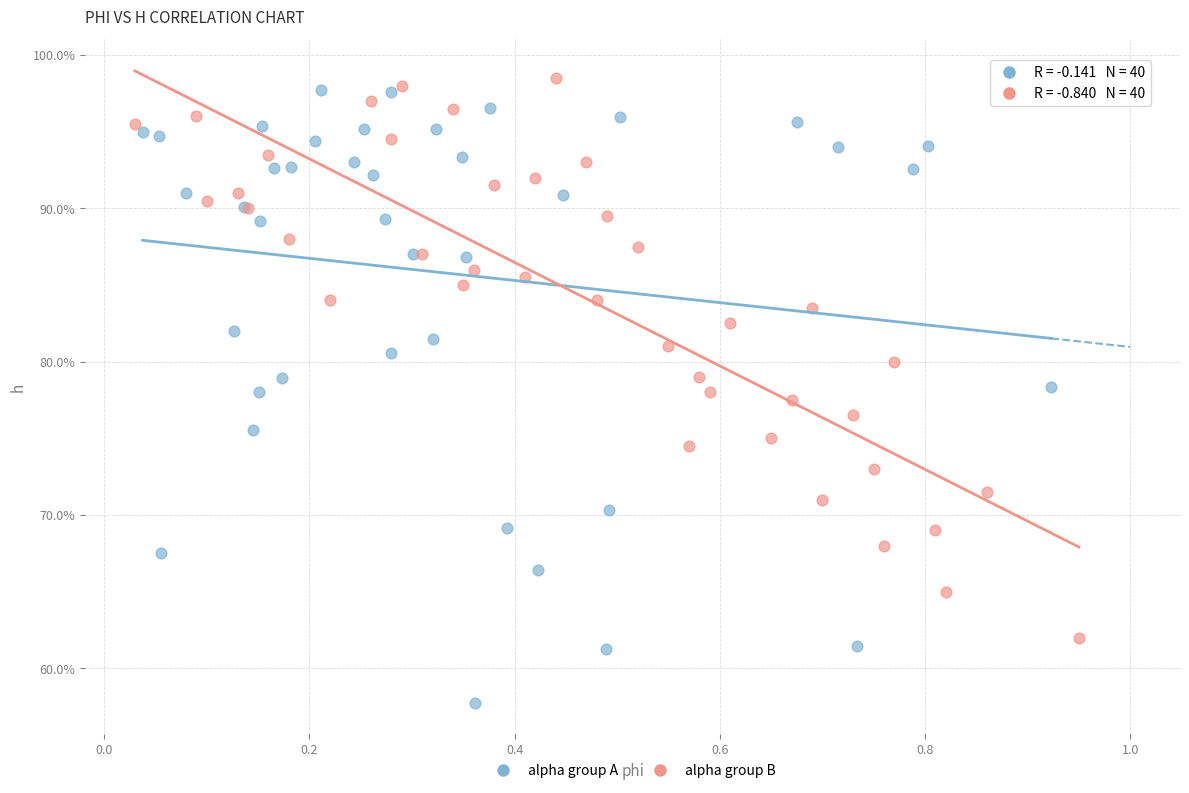

What are all the series names shown in the legend?

alpha group A, alpha group B